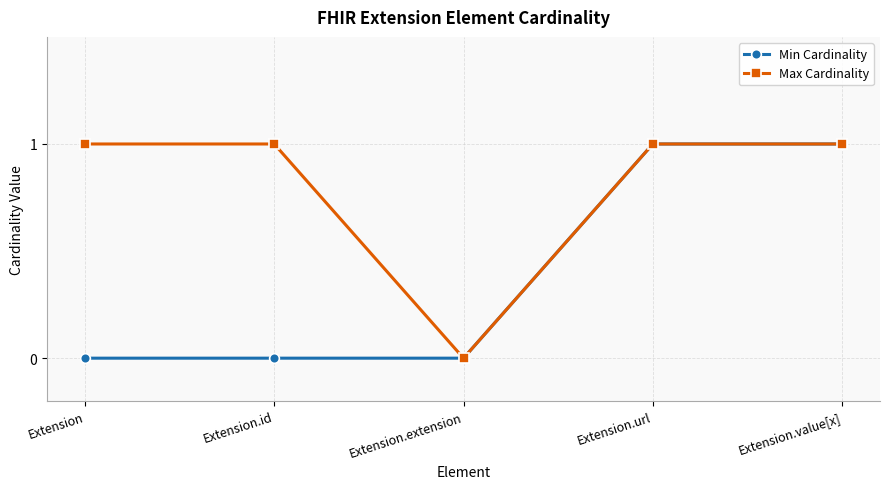

Between Extension.id and Extension.value[x], which series saw the biggest shift?

Min Cardinality